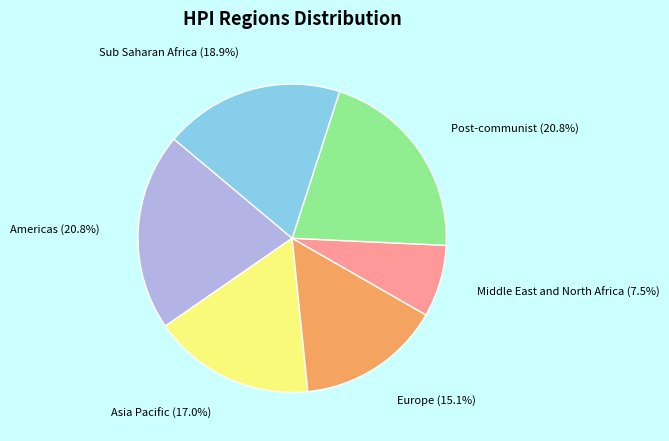

What portion of the pie excludes Sub Saharan Africa?

81.1%